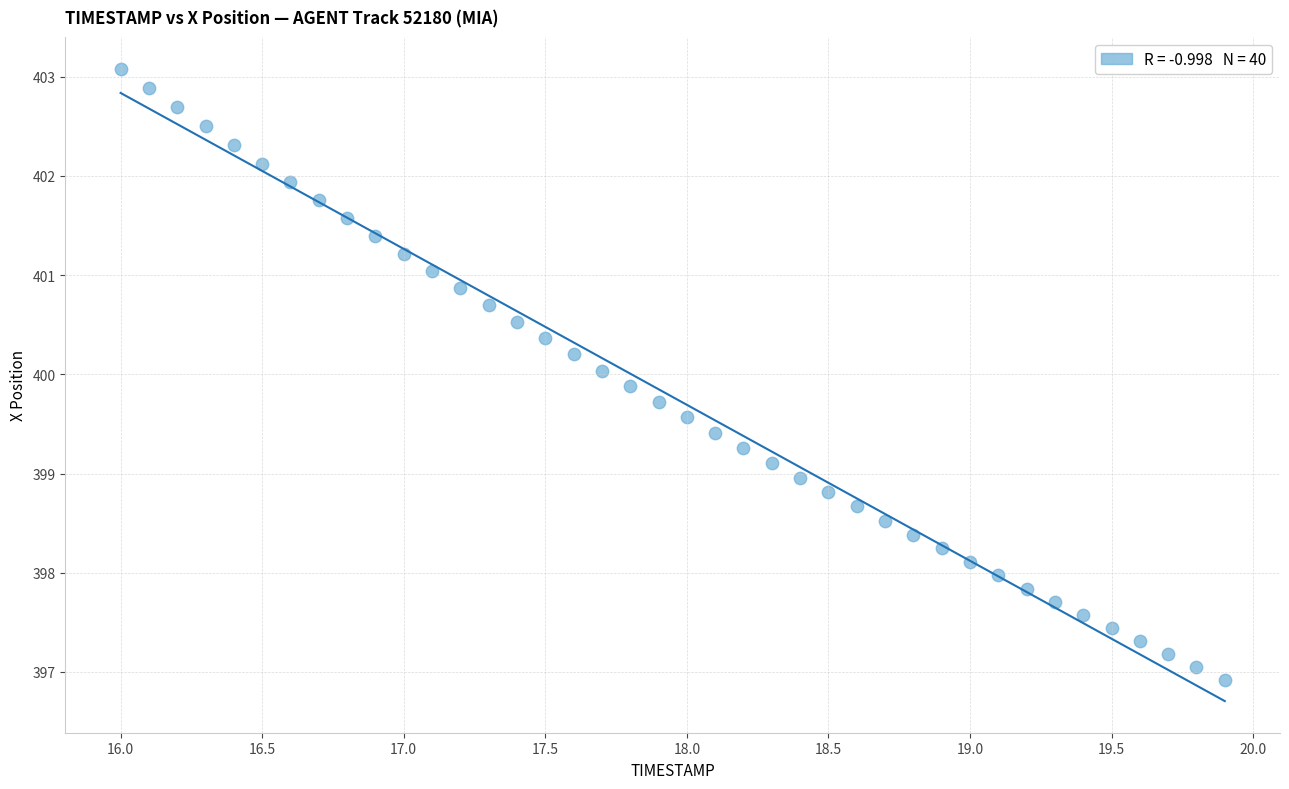

What is the range of Y values (max minus min)?

6.2